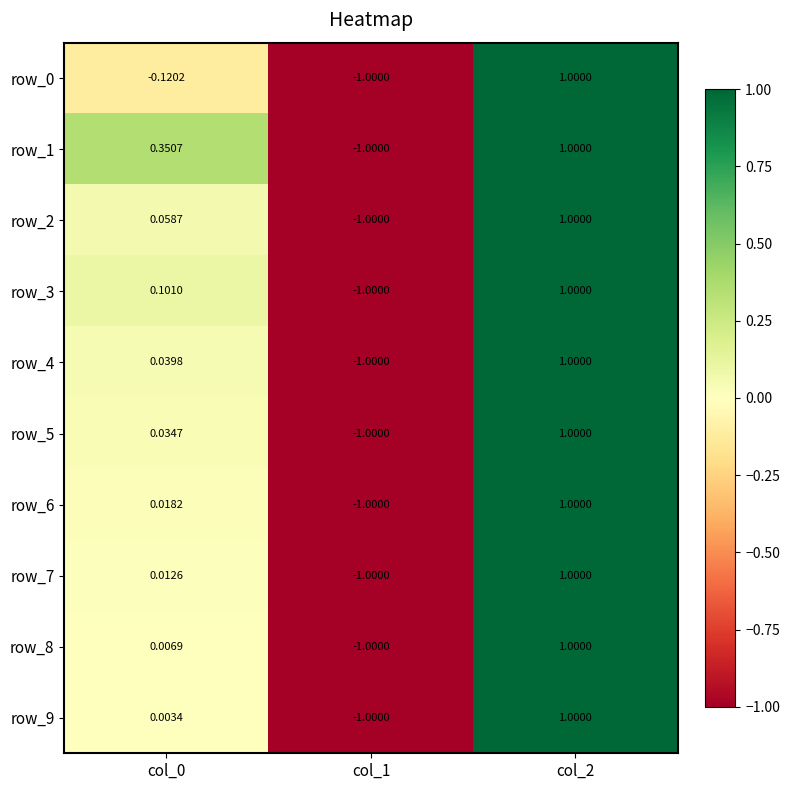

Is the value of row_1 at col_1 greater than the value of row_9 at col_2?

No